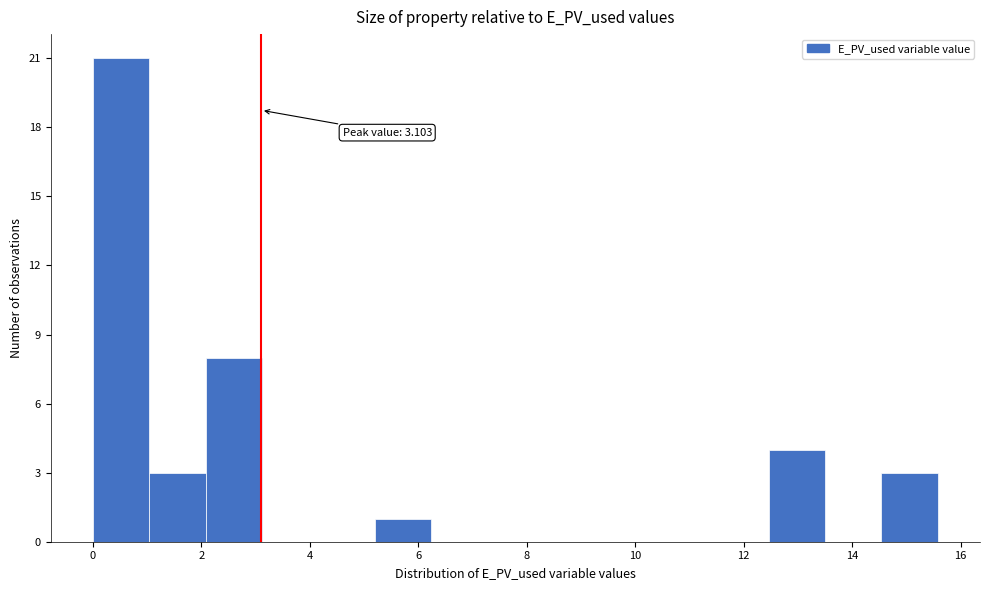

Which range on the x-axis has the tallest bar?

0.0 to 1.0